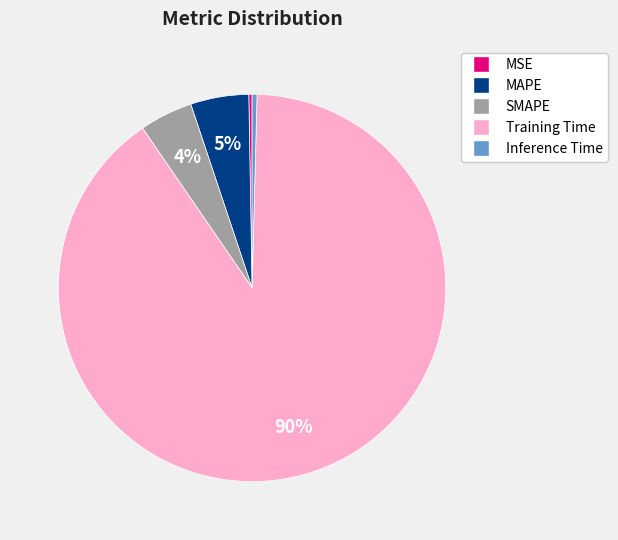

Is there a majority slice in this chart?

Yes